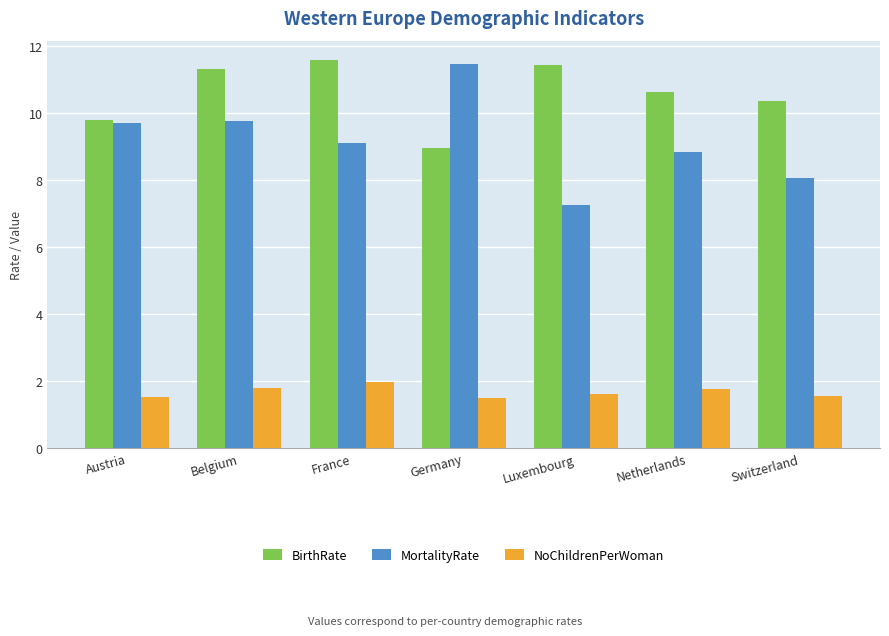

At which category does the chart reach its peak across all series?

France